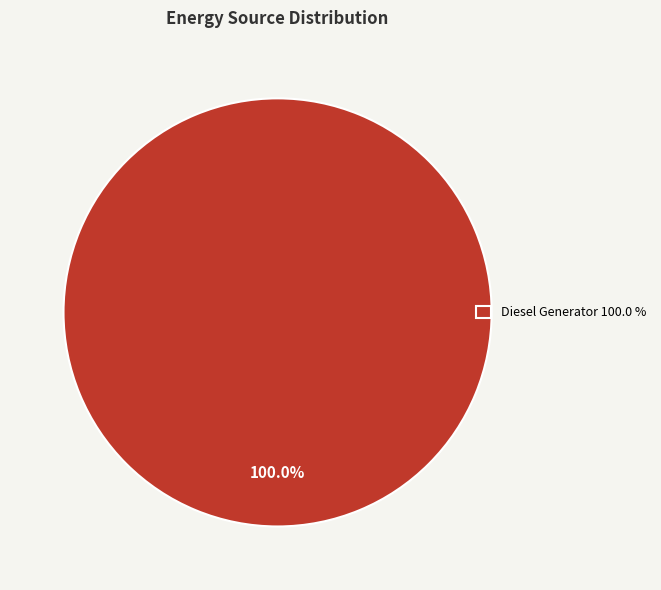

Which slice represents more than half of the pie?

Diesel Generator 100.0 %